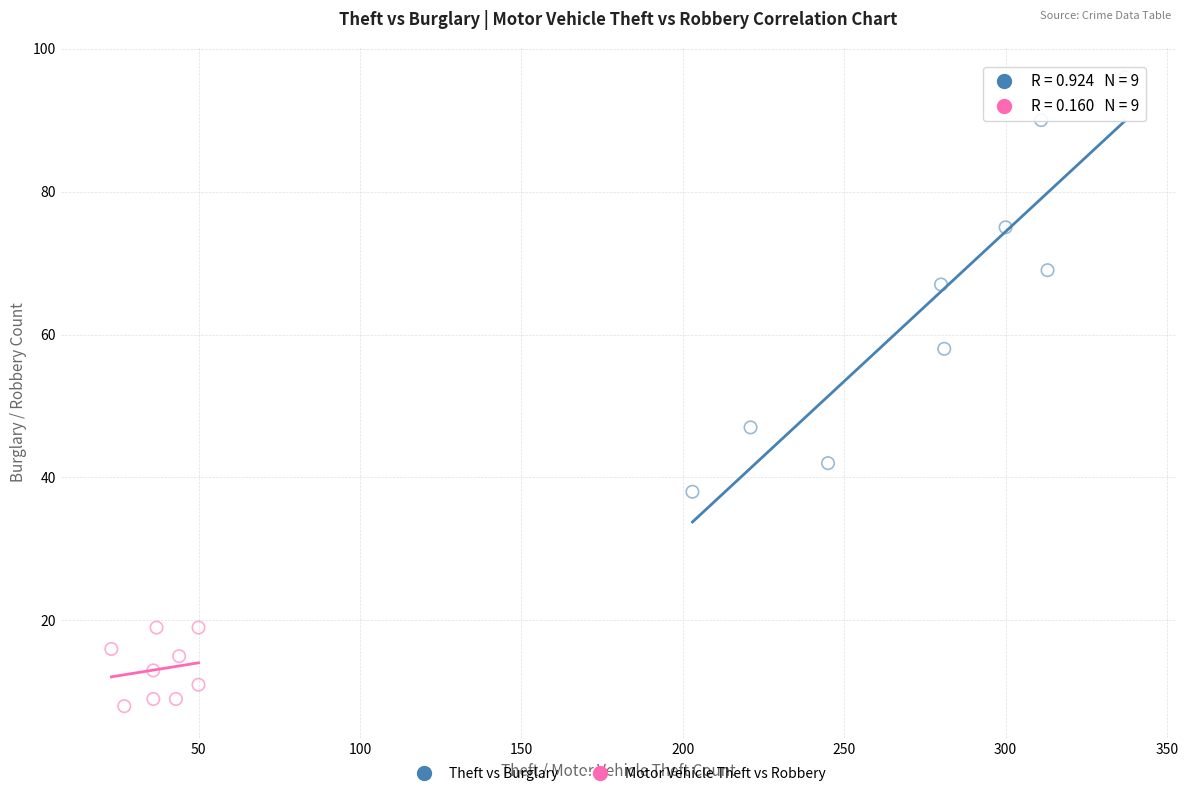

Which series has the largest Y range (max minus min)?

Theft vs Burglary